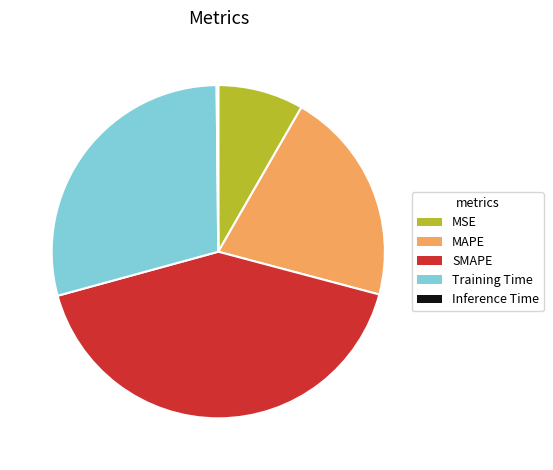

Which slice is the largest?

SMAPE